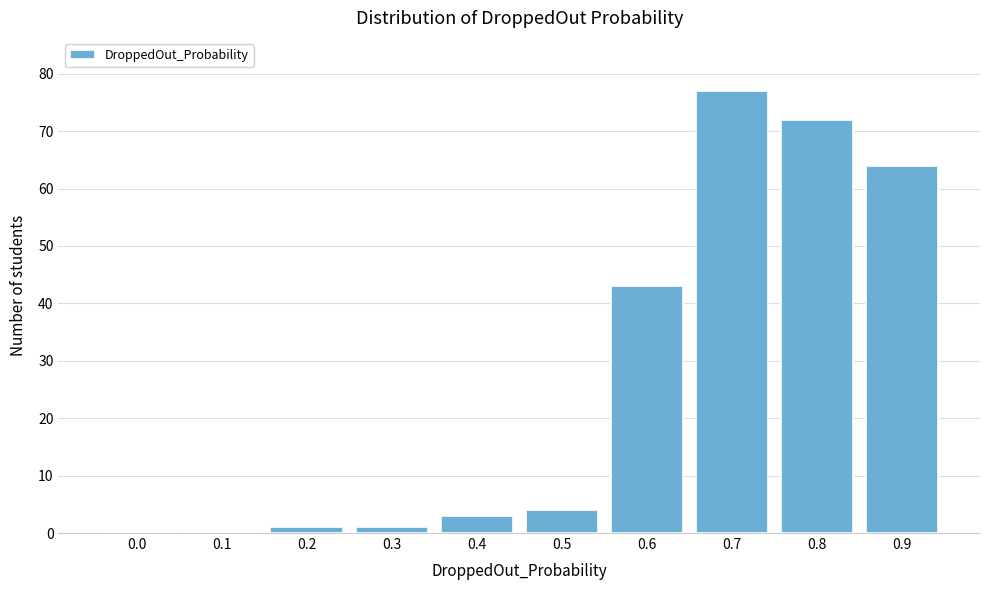

Reading left to right, list all the values displayed in this chart.

0.0=0	0.1=0	0.2=1	0.3=1	0.4=3	0.5=4	0.6=43	0.7=77	0.8=72	0.9=64